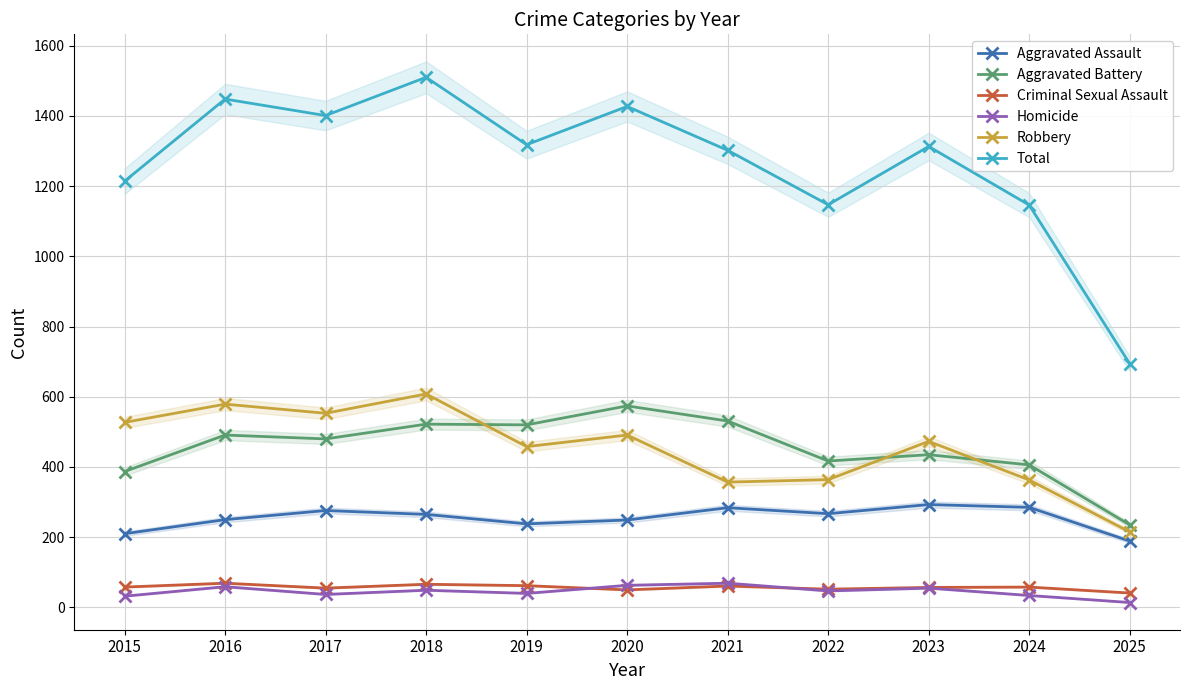

What are all the series names shown in the legend?

Aggravated Assault, Aggravated Battery, Criminal Sexual Assault, Homicide, Robbery, Total